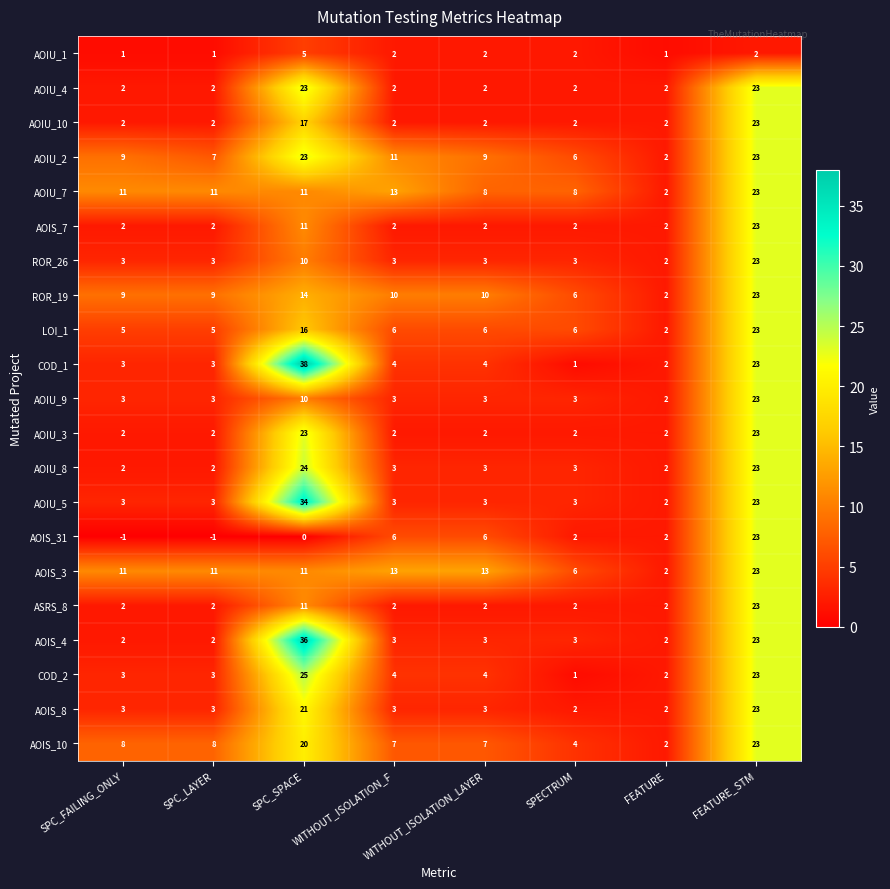

Between SPC_SPACE and FEATURE_STM, which series saw the biggest shift?

AOIS_31